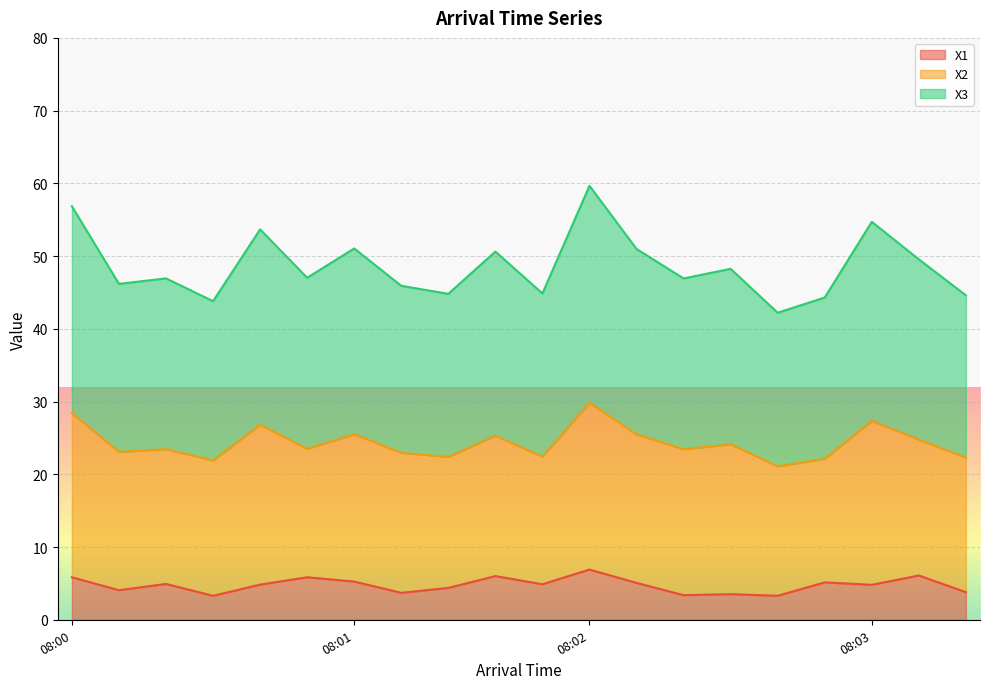

In X3, how many points are lower than both neighbors (excluding endpoints)?

7